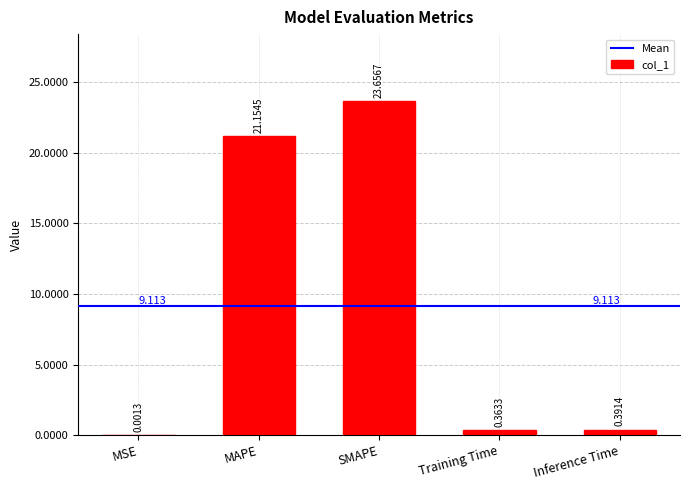

Where is the data nearest to the value 11?

MAPE